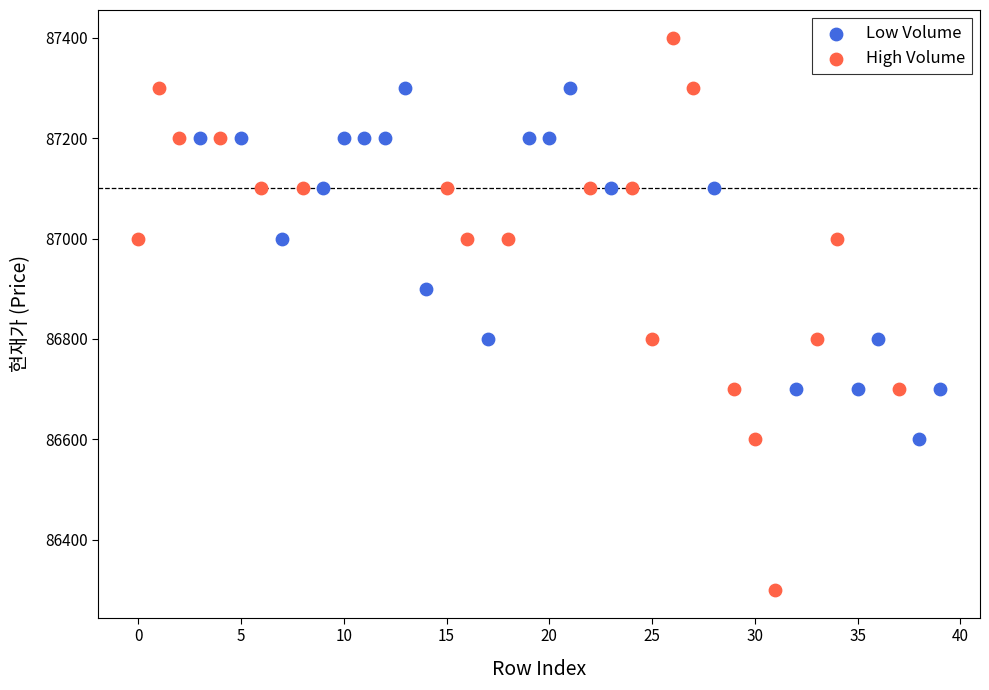

Which series contains the lowest Y value?

High Volume